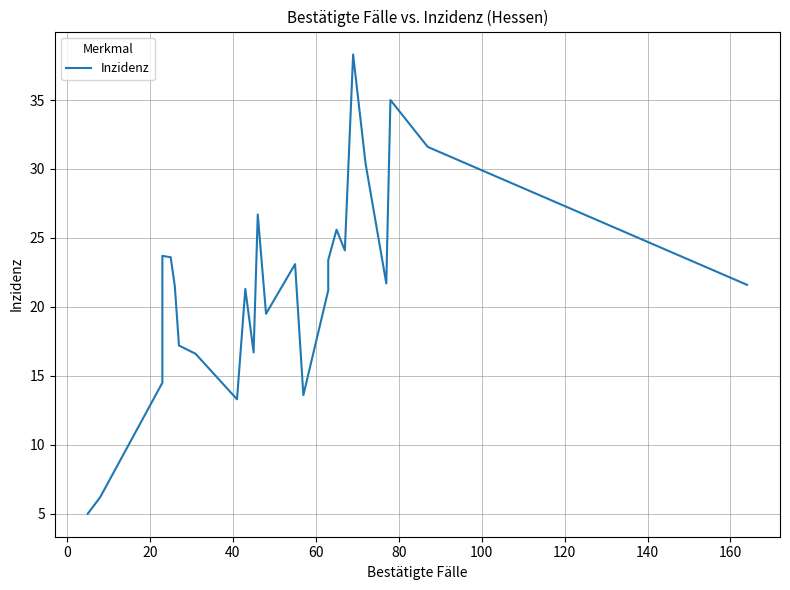

The chart shows a value of 8.2 at 23. True or false?

False